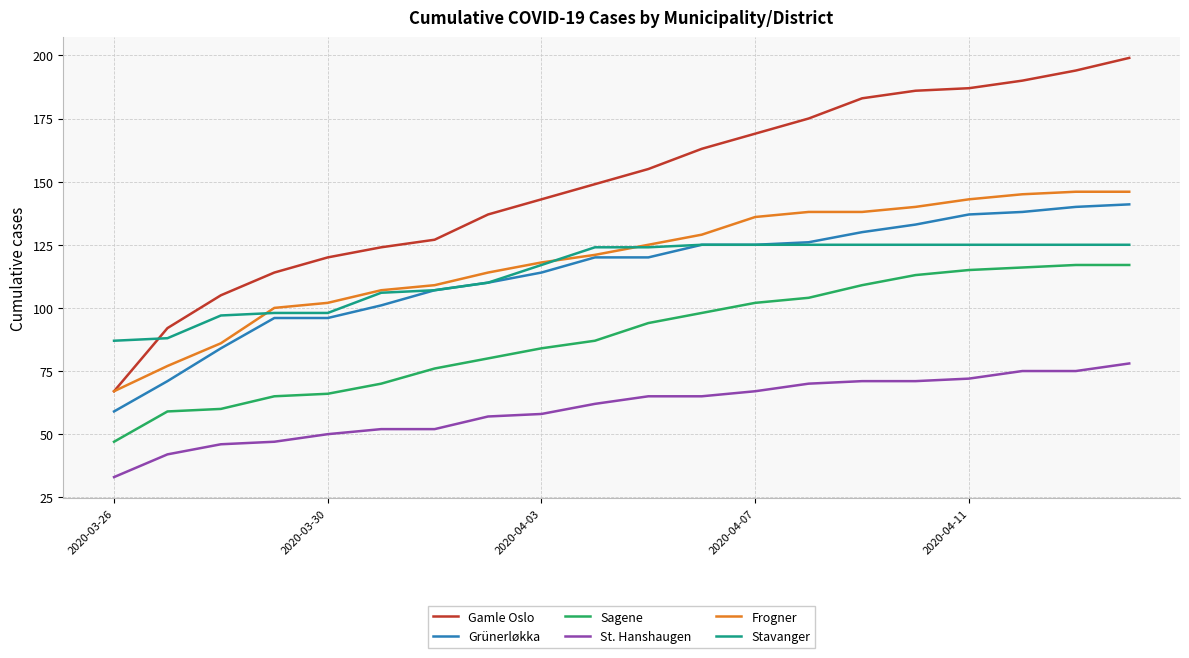

Which series has the widest spread of values?

Gamle Oslo